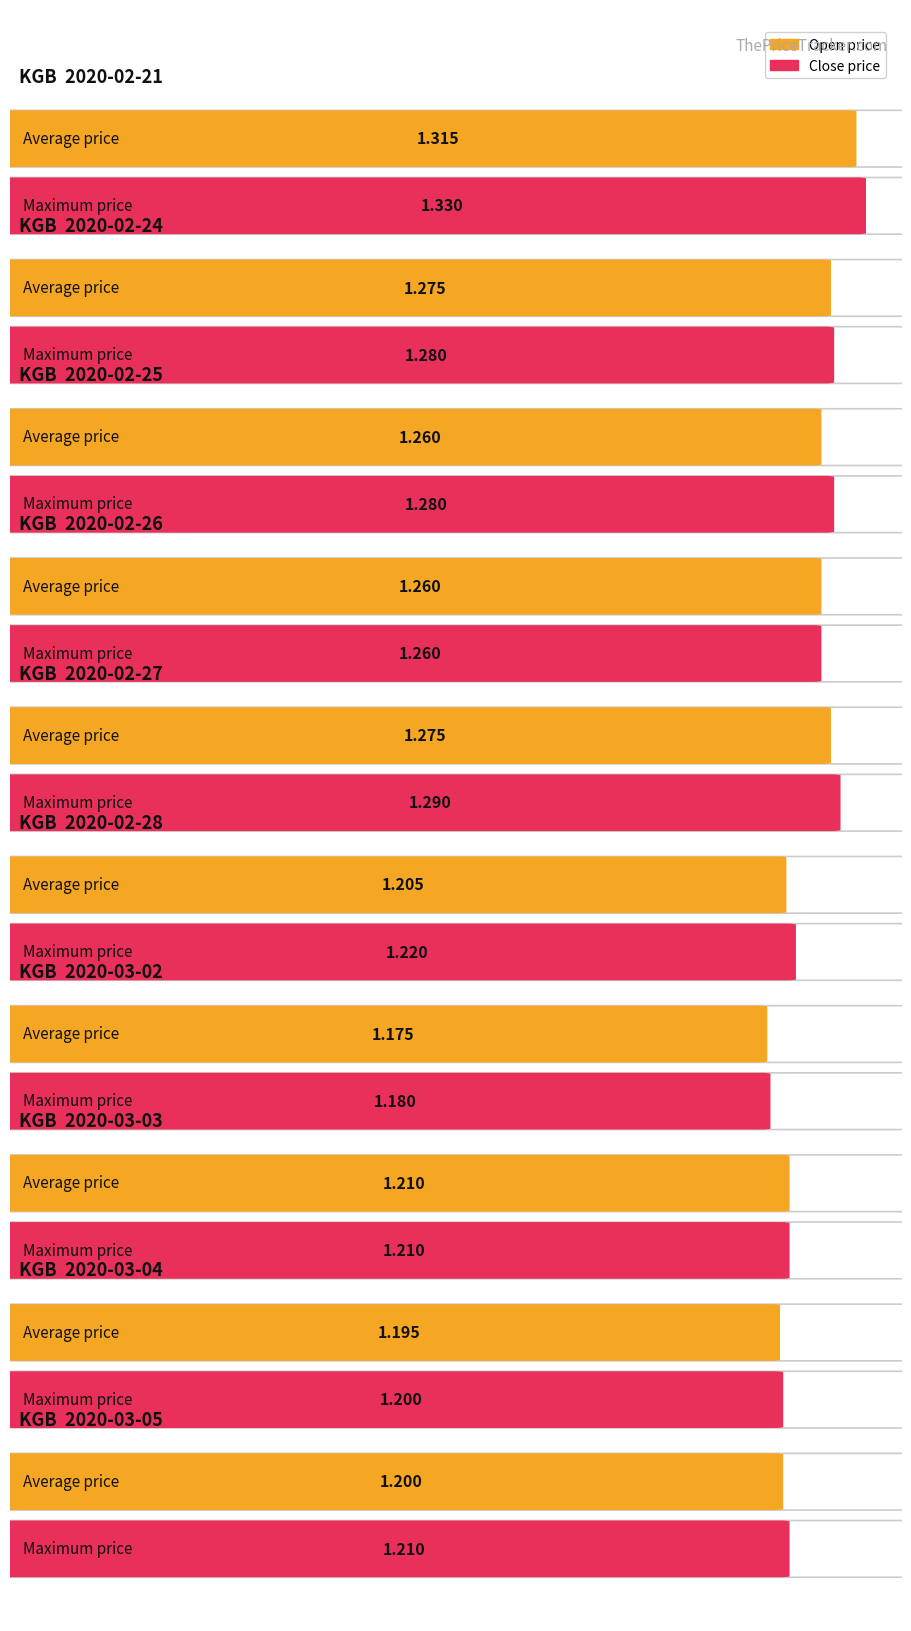

Which has a higher value, 2020-02-27 or 2020-02-25?

2020-02-27